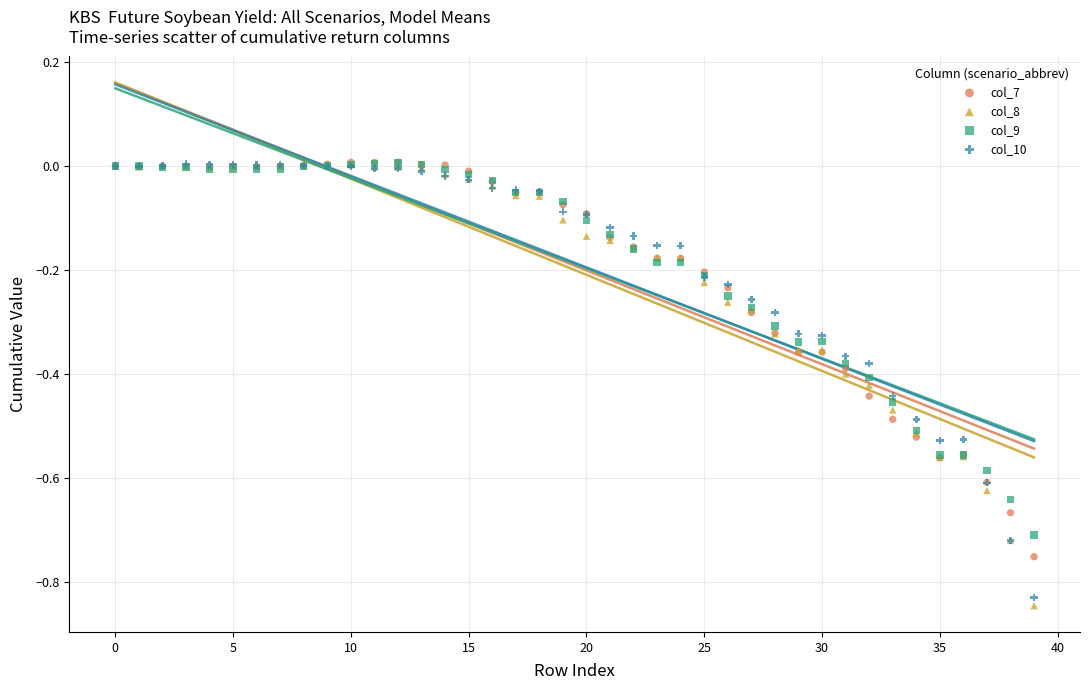

What are all the series names shown in the legend?

col_7, col_8, col_9, col_10